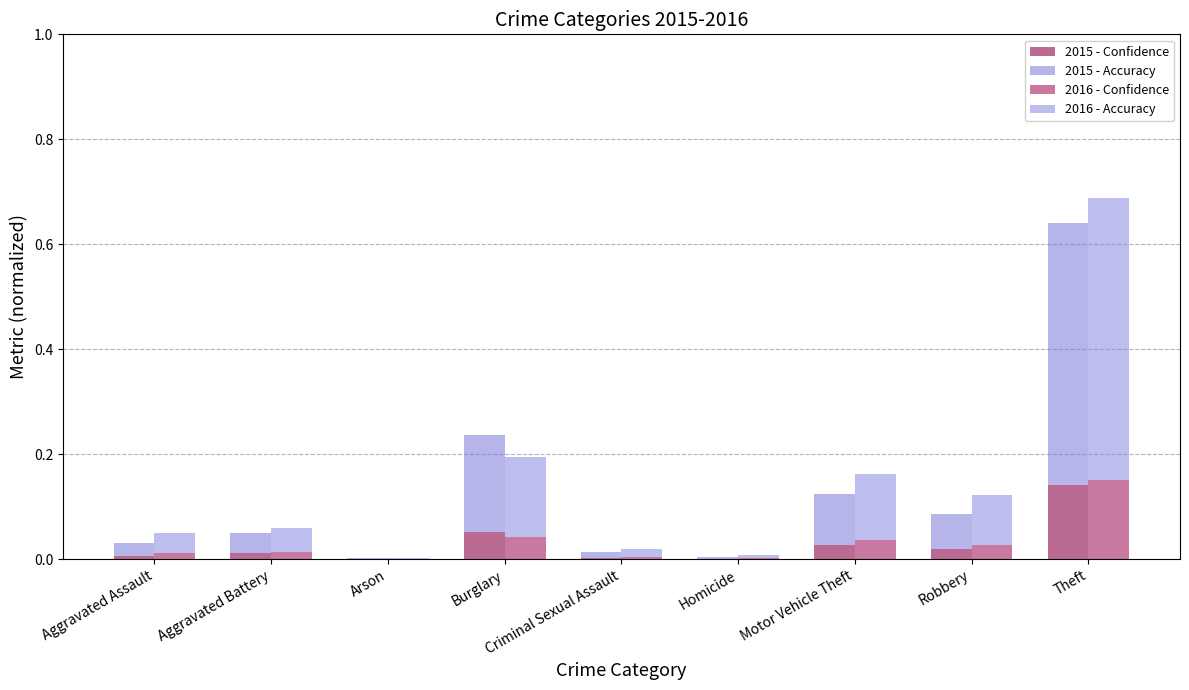

What is the label of the 4th bar from the right?

Homicide